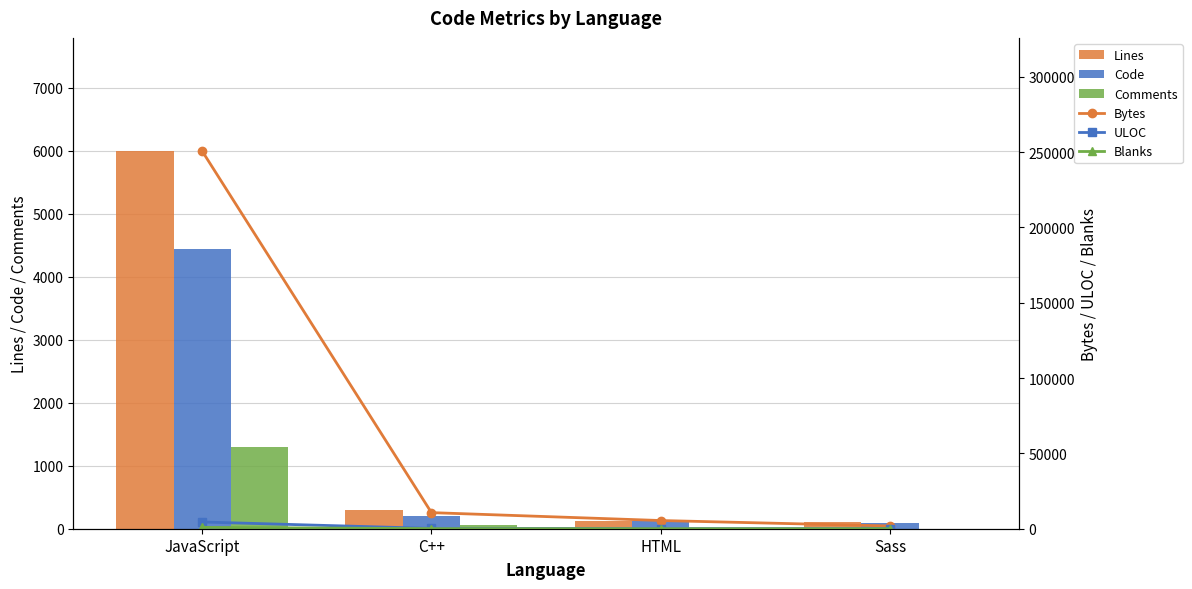

What are all the series names shown in the legend?

Lines, Code, Comments, Bytes, ULOC, Blanks